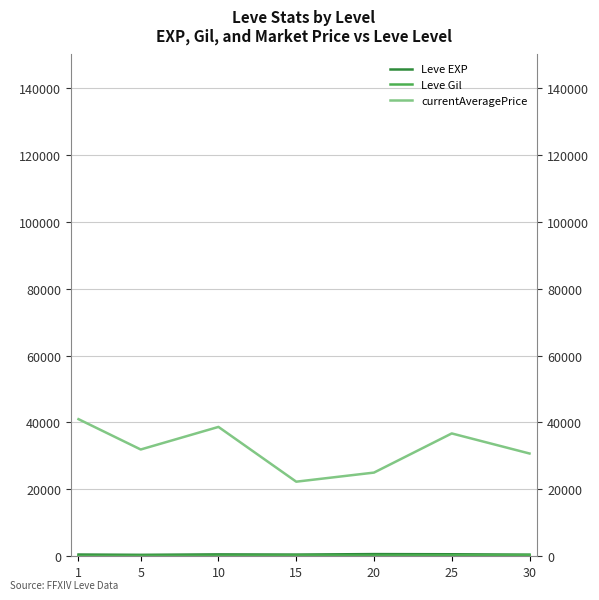

True or false: currentAveragePrice and Leve Gil cross at least once.

False